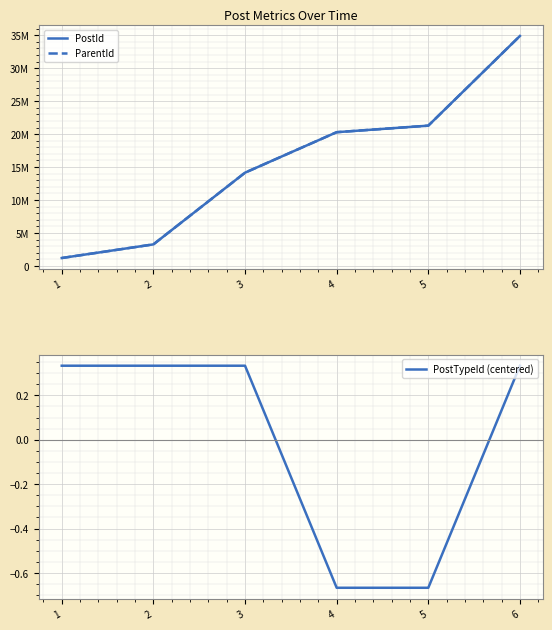

At how many categories does at least one series exceed 23136486?

1